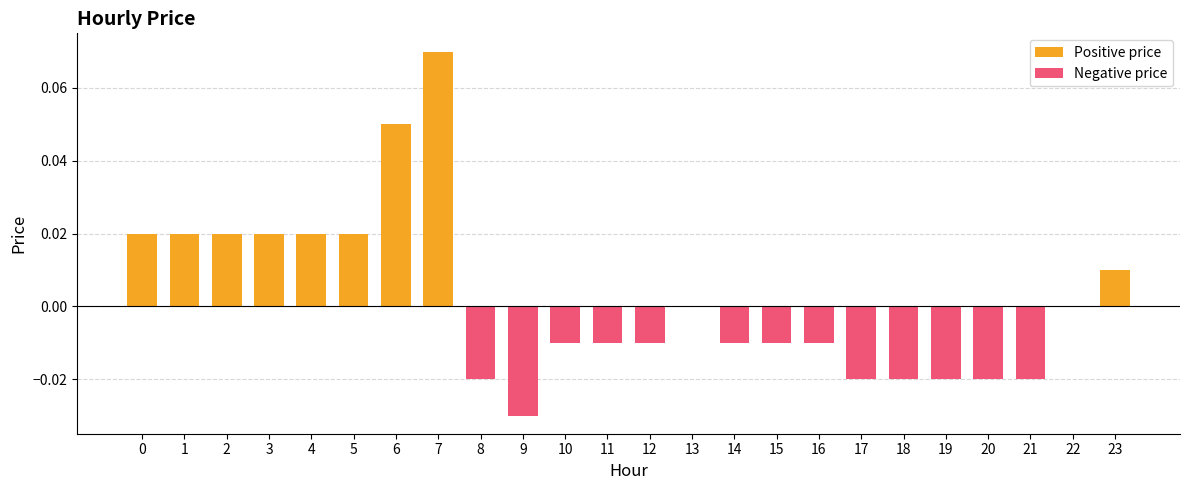

At which category is the sum across all series the highest?

7